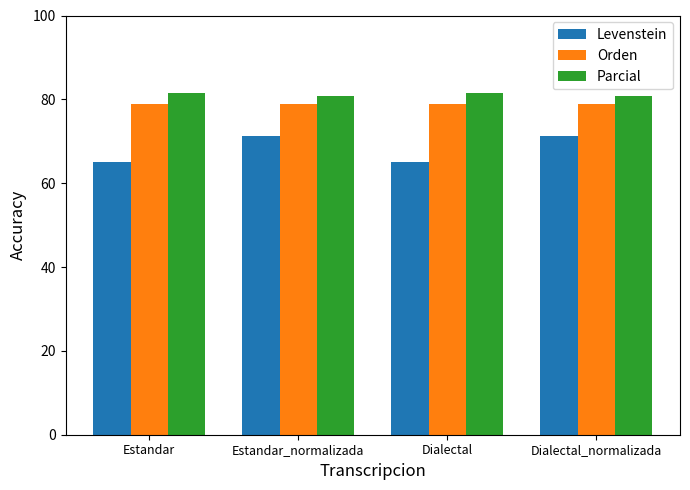

Reading left to right, transcribe all the data shown in this chart.

Levenstein: 65.1	71.2	65.1	71.2
Orden: 78.9	78.9	78.9	78.9
Parcial: 81.5	80.8	81.5	80.8